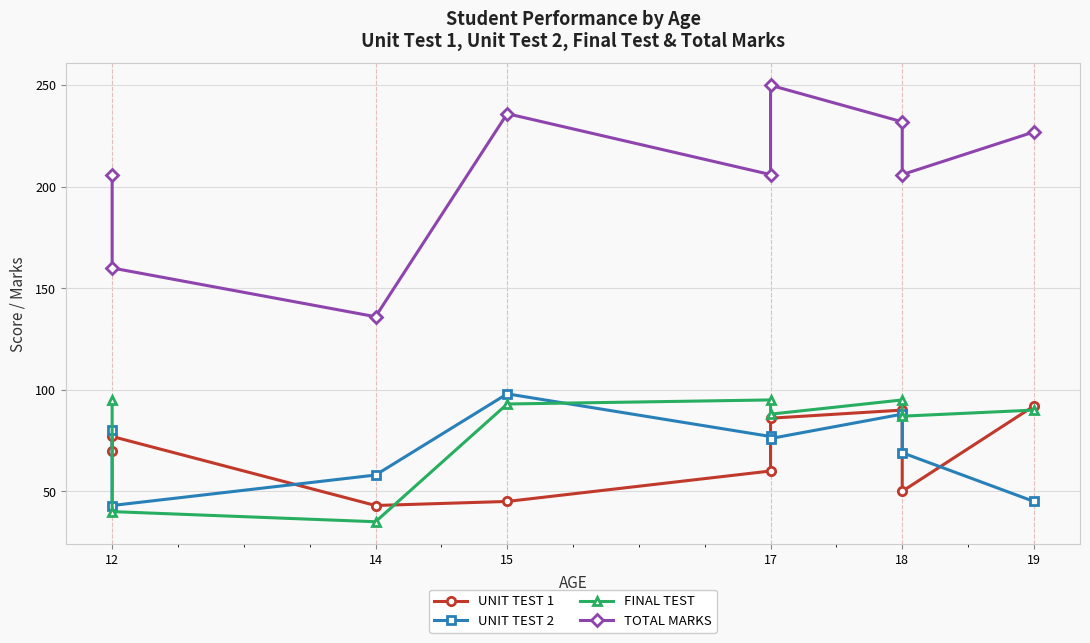

Reading left to right, extract all data points from this chart.

UNIT TEST 1: 70	77	43	45	60	86	90	50	92
UNIT TEST 2: 80	43	58	98	77	76	88	69	45
FINAL TEST: 95	40	35	93	95	88	95	87	90
TOTAL MARKS: 206	160	136	236	206	250	232	206	227